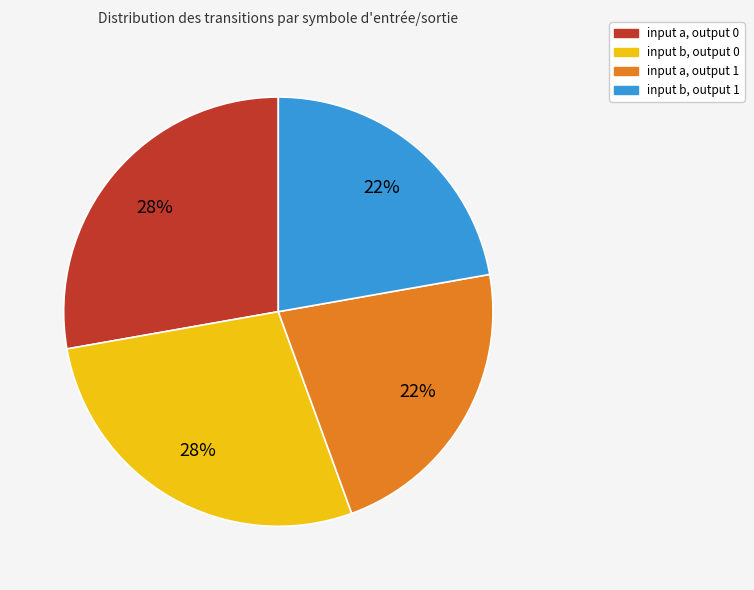

To the nearest percent, what is the difference between the largest and smallest slice percentages?

6%